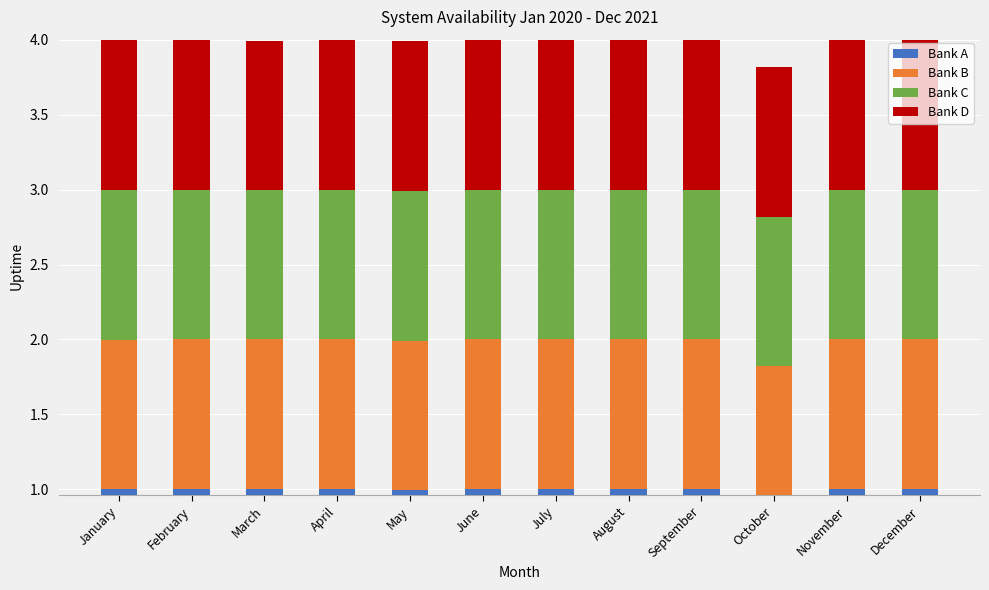

At which category is the sum across all series the highest?

February